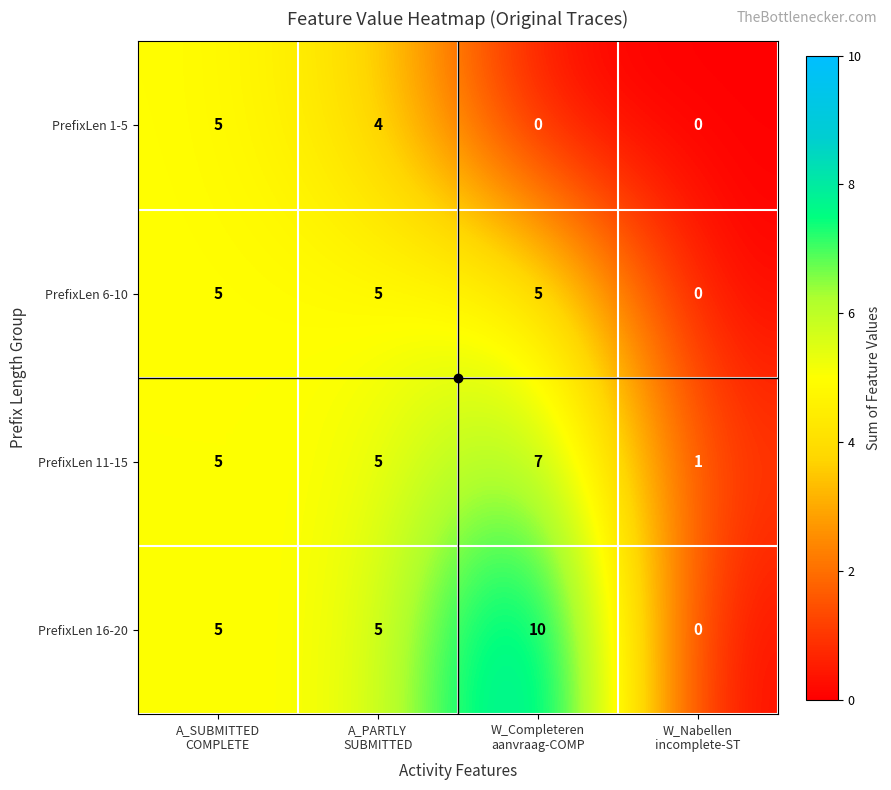

List the series in order of their overall mean, lowest first.

PrefixLen 1-5, PrefixLen 6-10, PrefixLen 11-15, PrefixLen 16-20